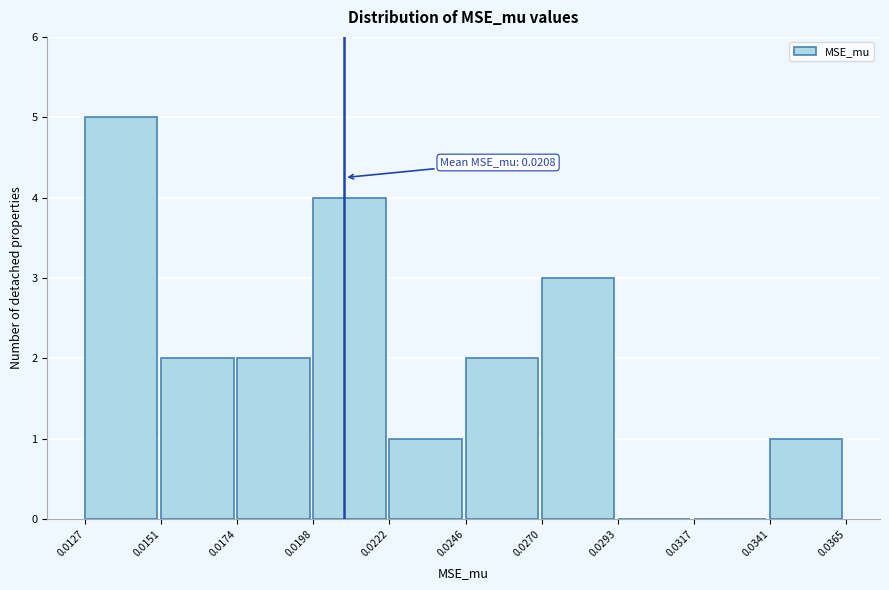

Which range on the x-axis has the tallest bar?

0.0127 to 0.0151